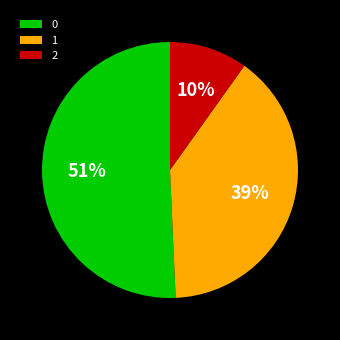

To the nearest percent, what portion does 1 represent?

39%